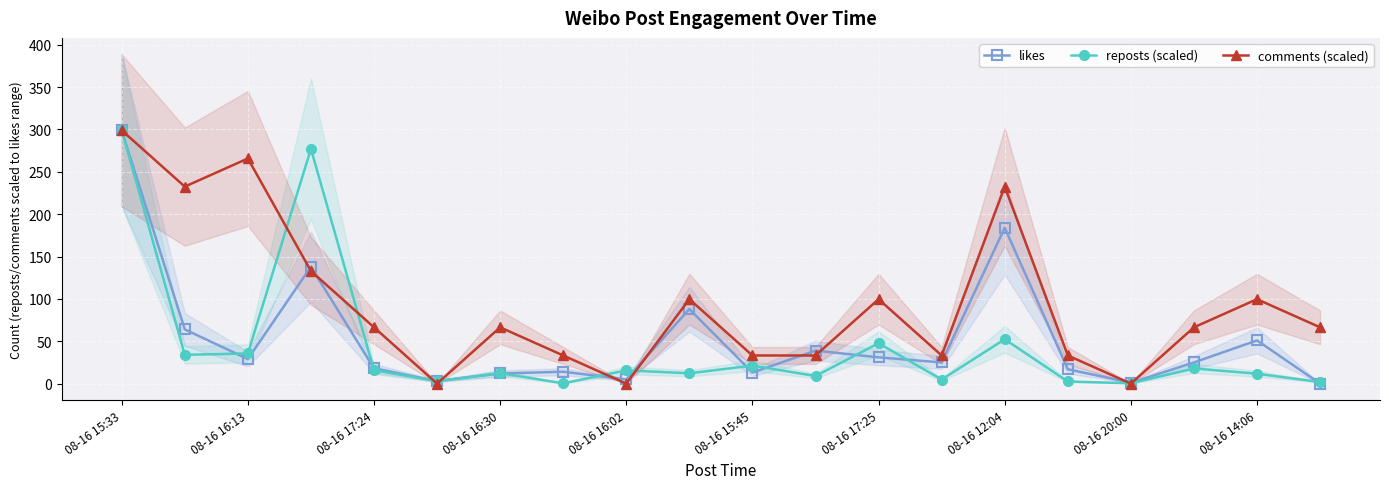

How many series are shown in this chart?

3